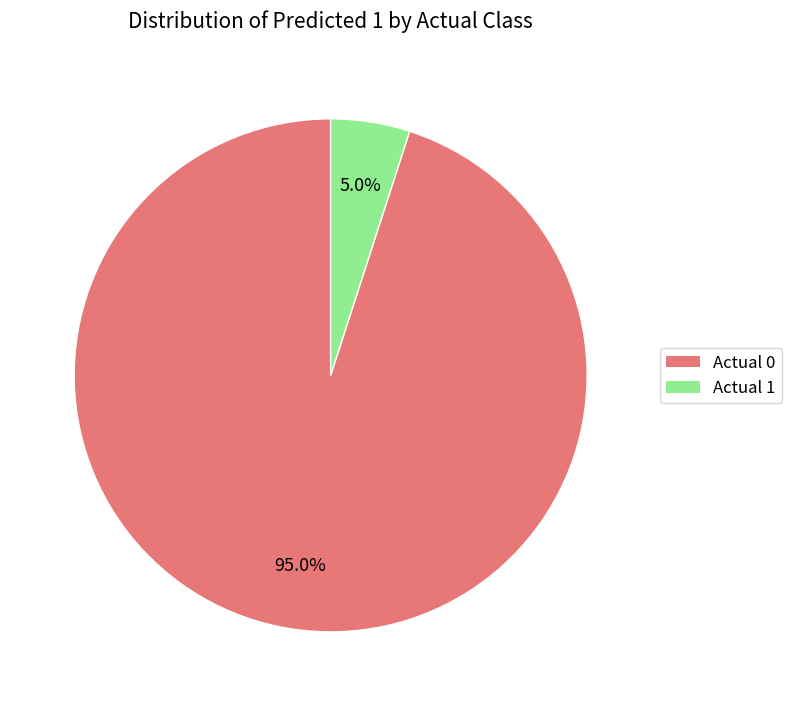

To the nearest percent, what is the difference between the largest and smallest slice percentages?

90%